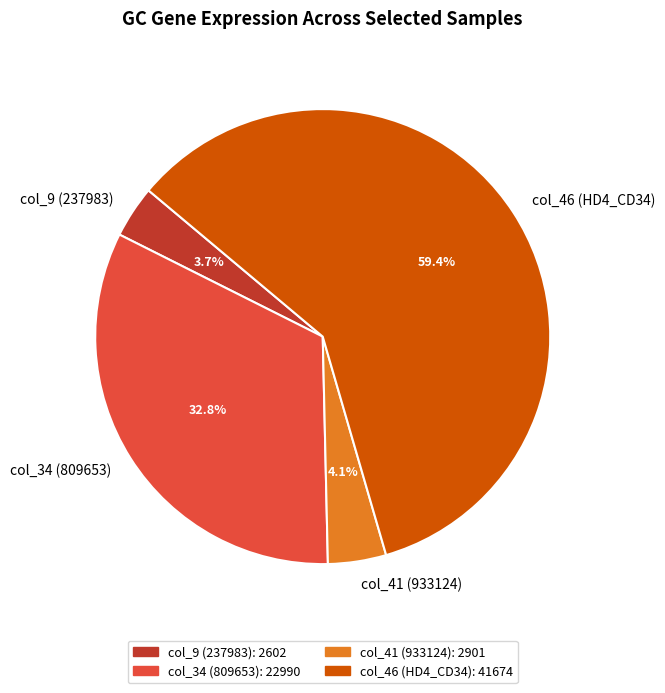

Which has a higher value, col_34 (809653): 22990 or col_9 (237983): 2602?

col_34 (809653): 22990